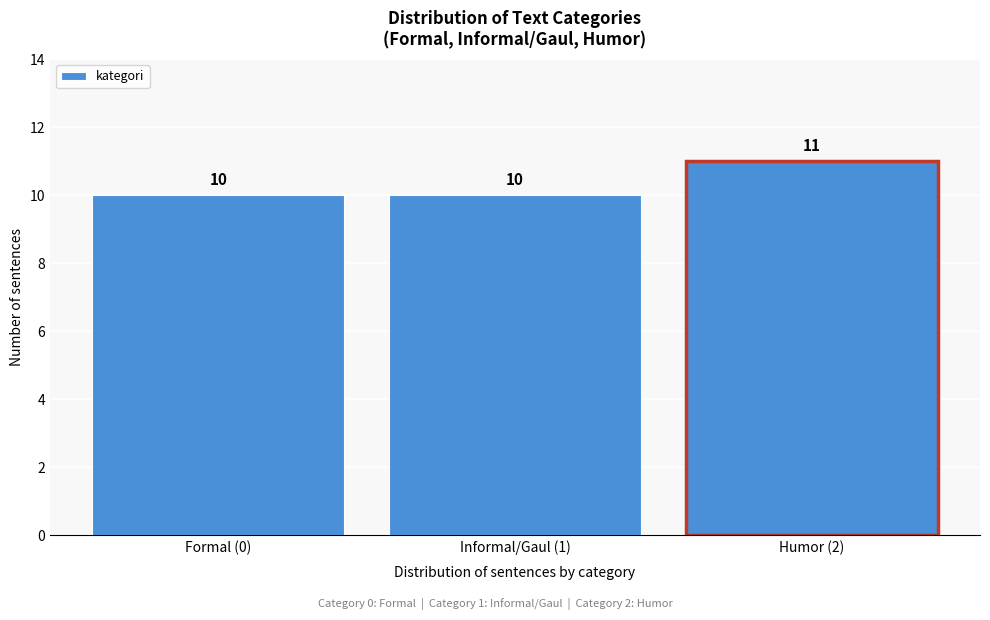

Reading right to left, transcribe all the data shown in this chart.

Humor (2)=11	Informal/Gaul (1)=10	Formal (0)=10